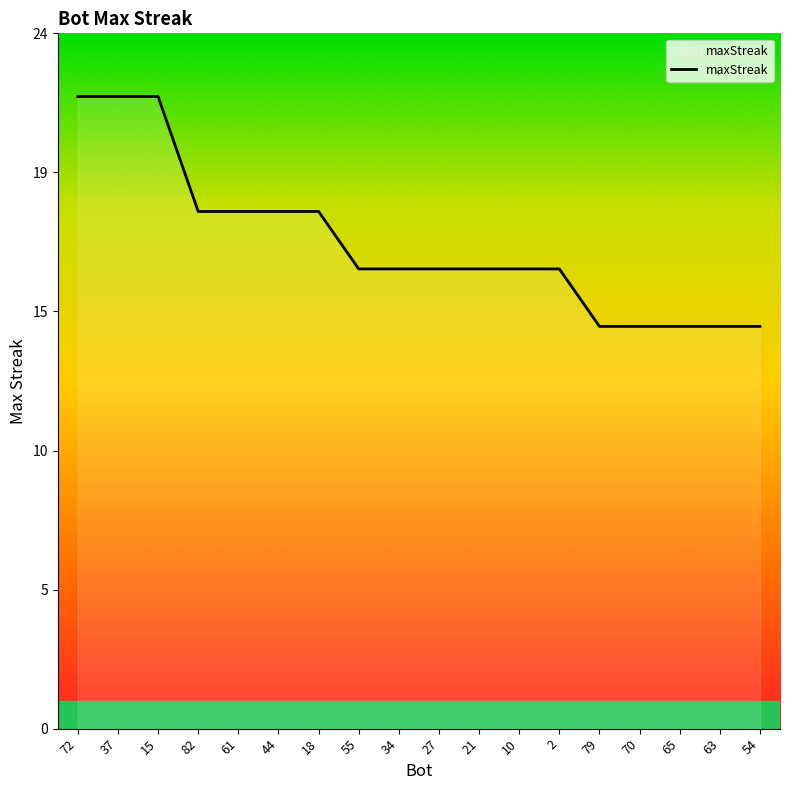

What is the difference between the second highest and minimum values?

8